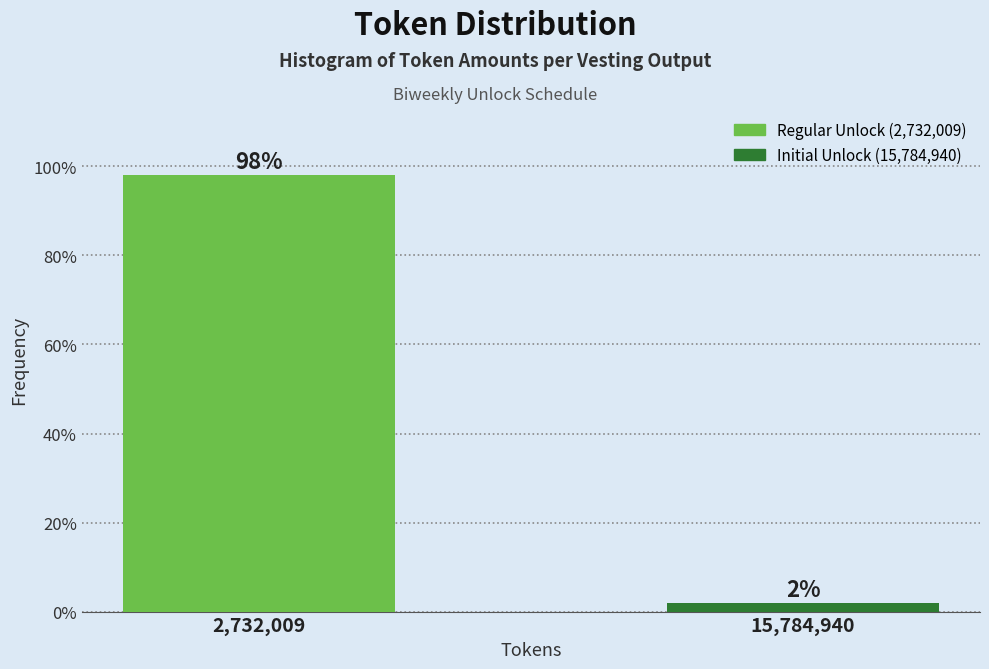

What is the maximum value shown in the chart?

98.1